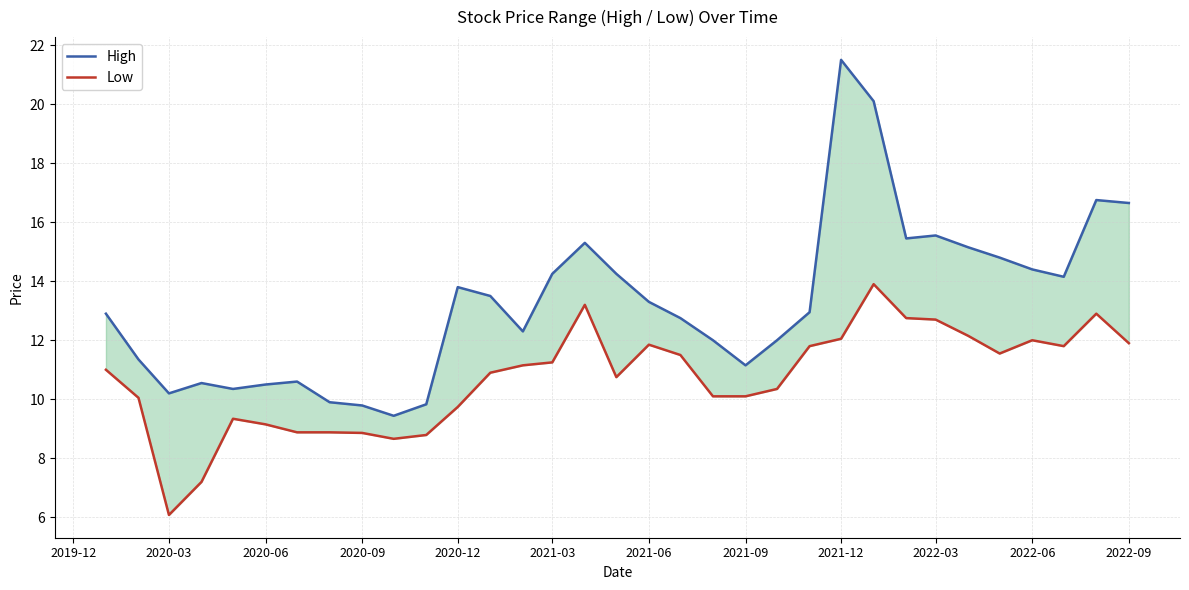

What is the value of the Low point at the 32nd from the left?

12.9